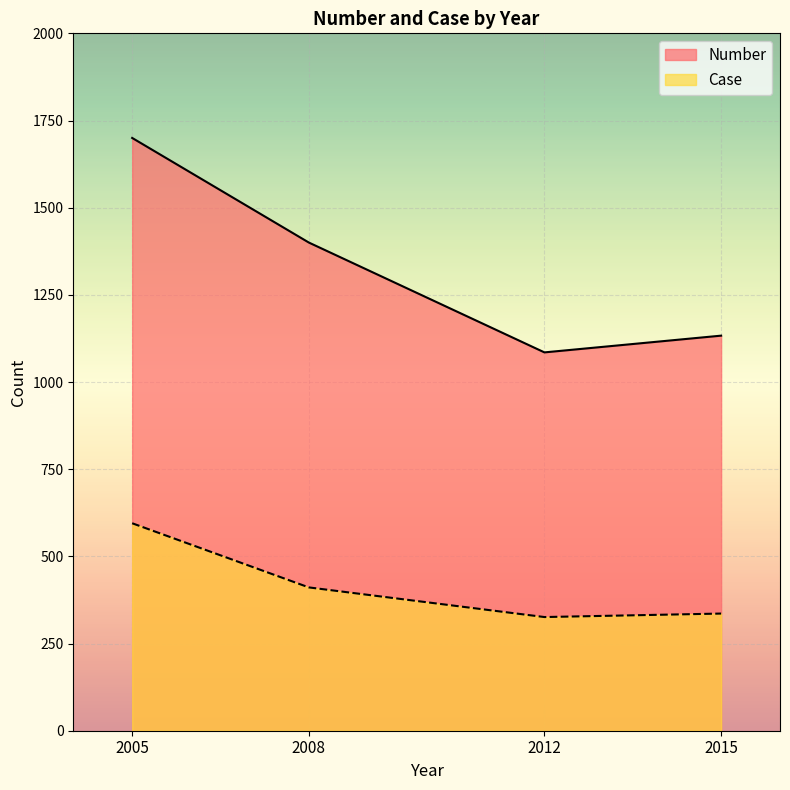

Count the number of categories in the chart.

4